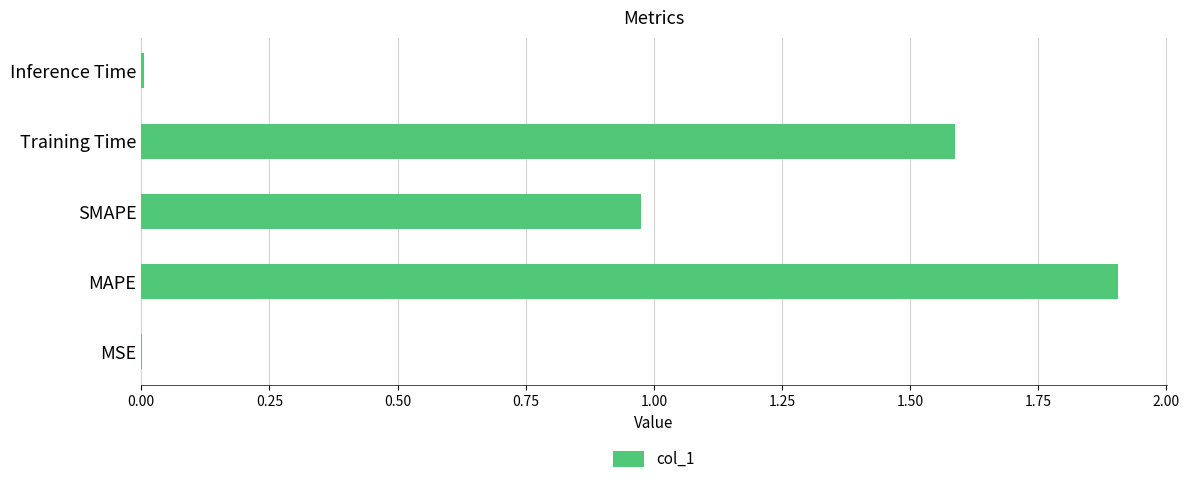

What is the ratio of the value at SMAPE to the value at Training Time?

0.6